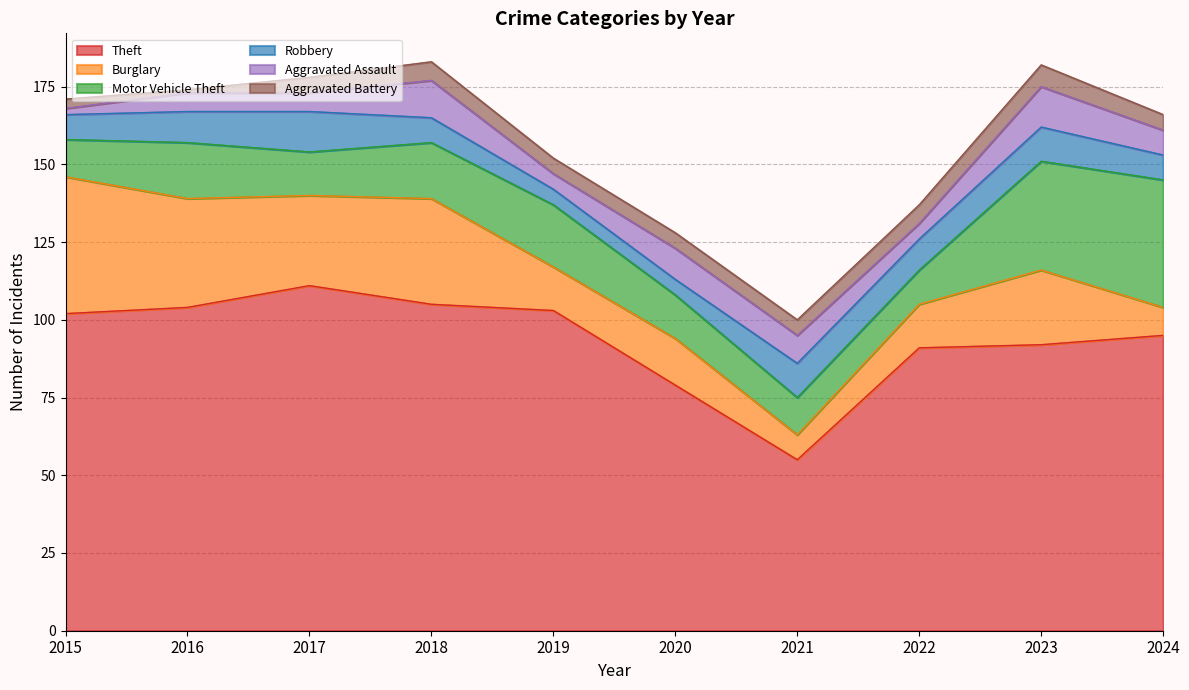

At how many categories does at least one series exceed 104?

2